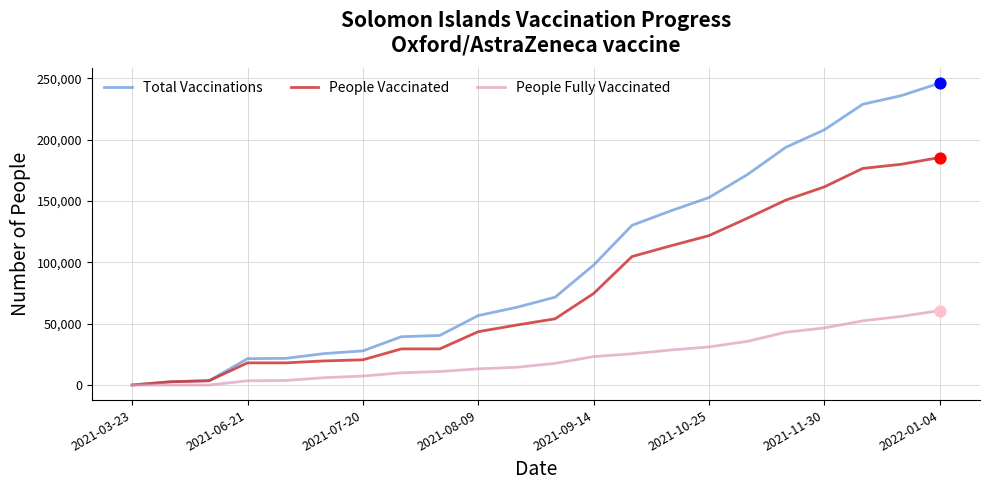

Which series has the largest total across all categories?

Total Vaccinations